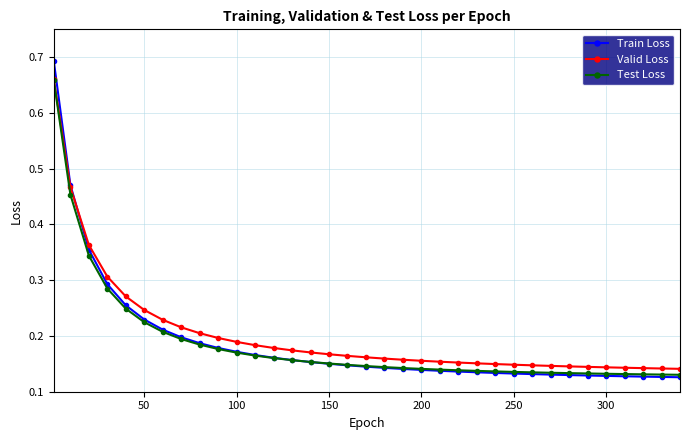

Which series has the largest range (max minus min)?

Train Loss